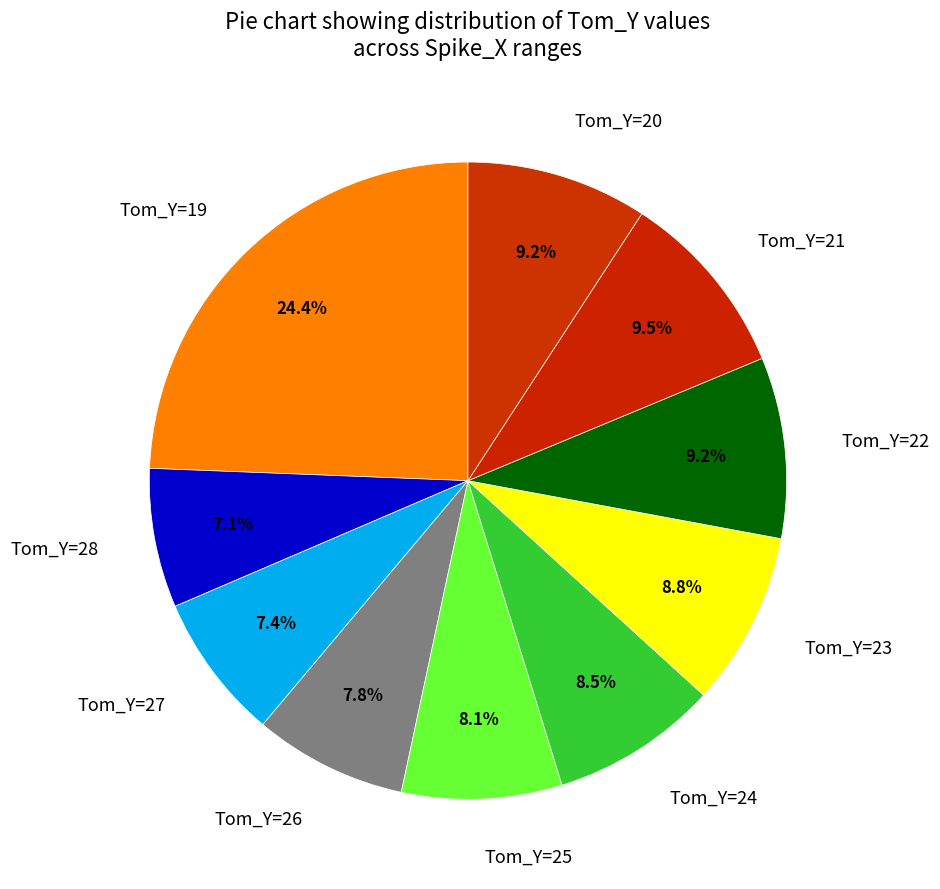

Is Tom_Y=23 the majority of the pie?

No